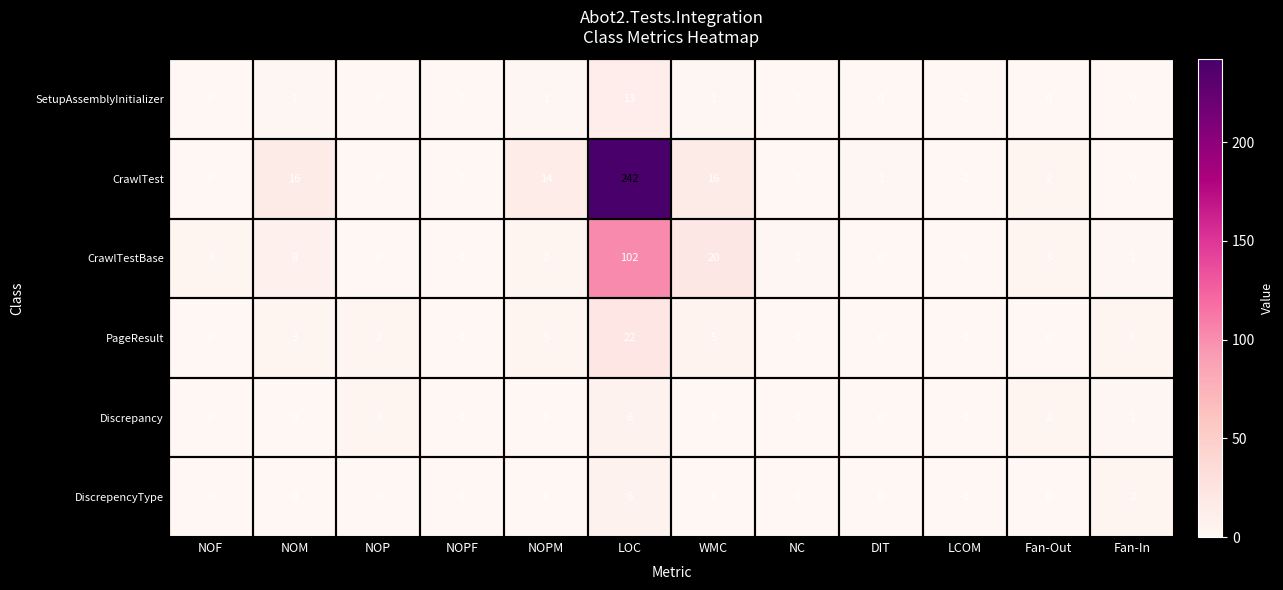

Between NOPM and Fan-Out, which series saw the biggest shift?

CrawlTest